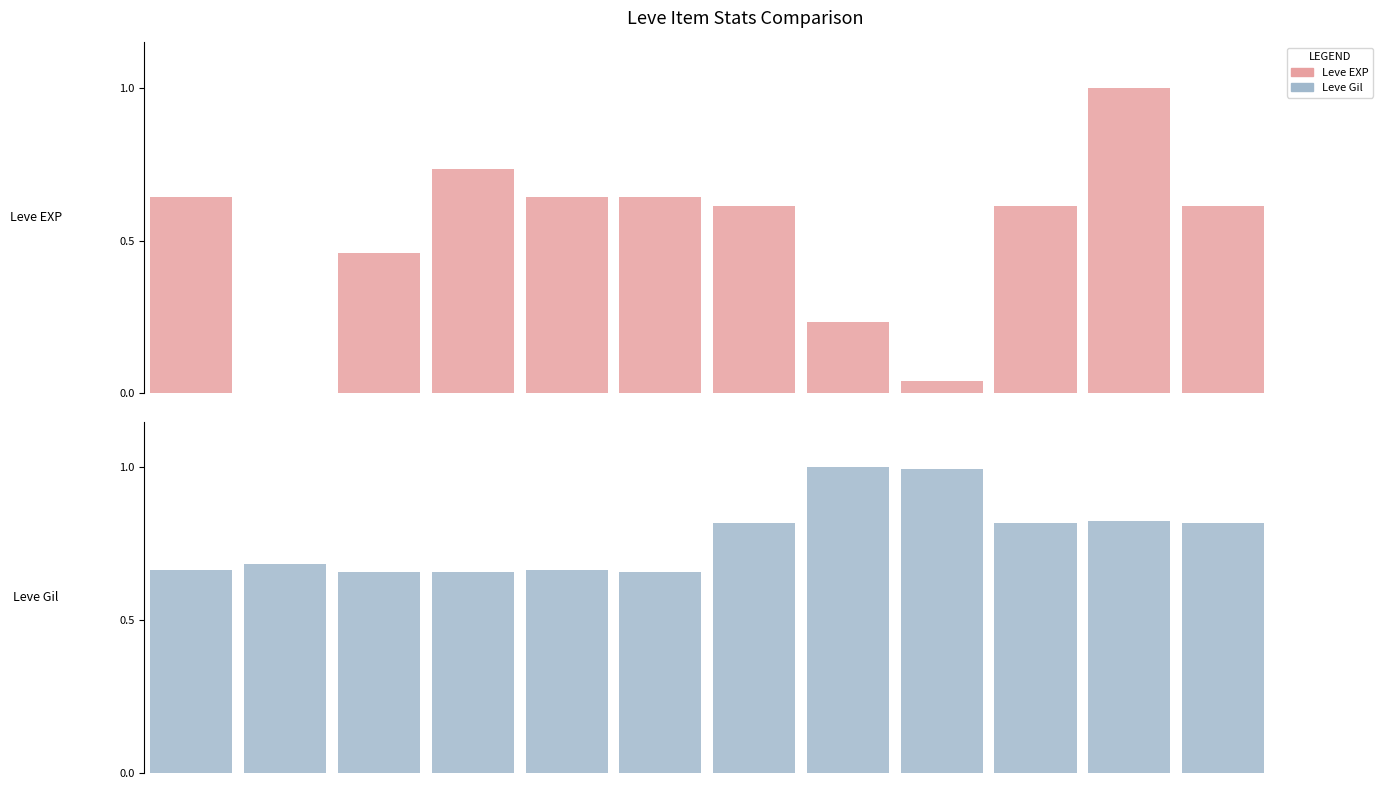

Rank the series by their maximum value, from lowest to highest.

Leve EXP, Leve Gil